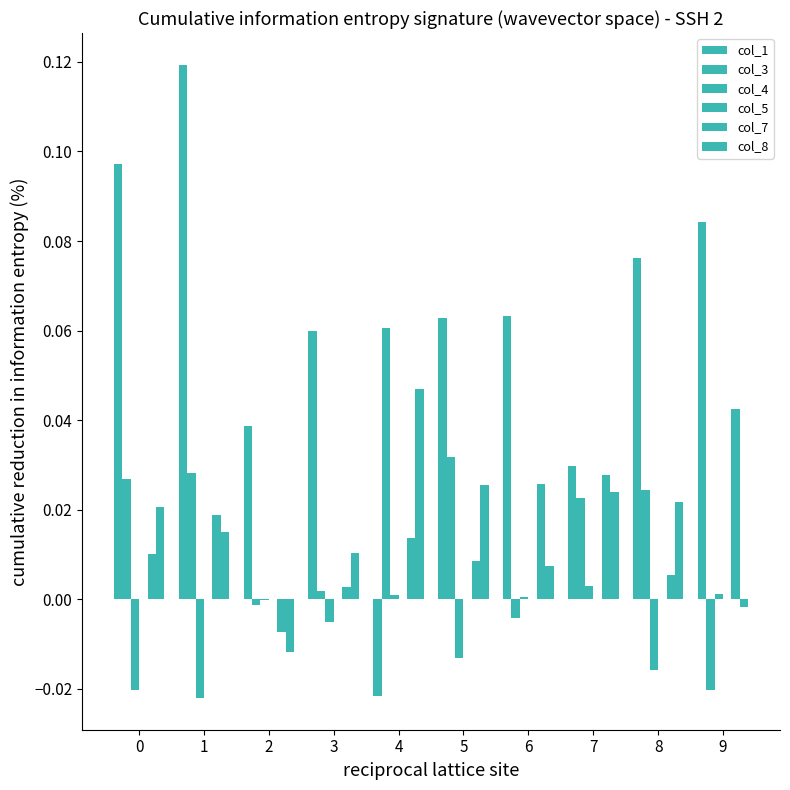

Which series changed the most between 1 and 9?

col_3